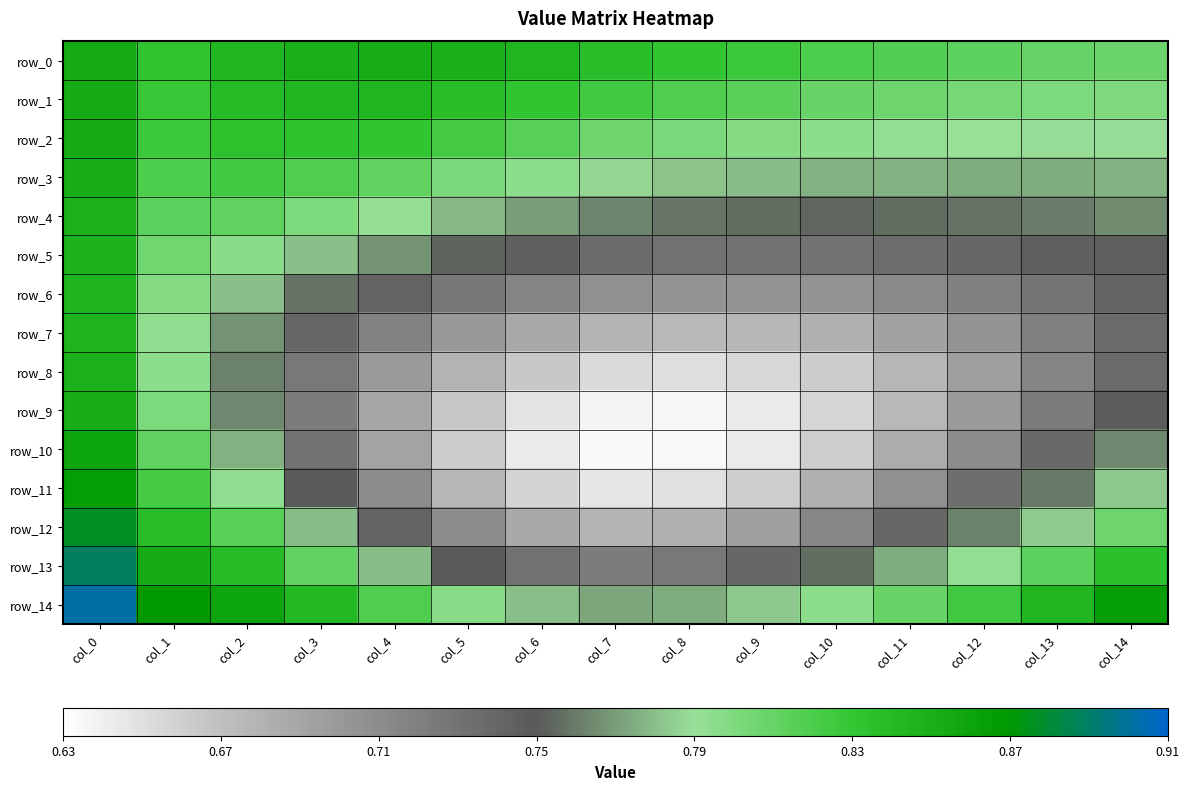

Which series changed the most between col_6 and col_9?

row_1